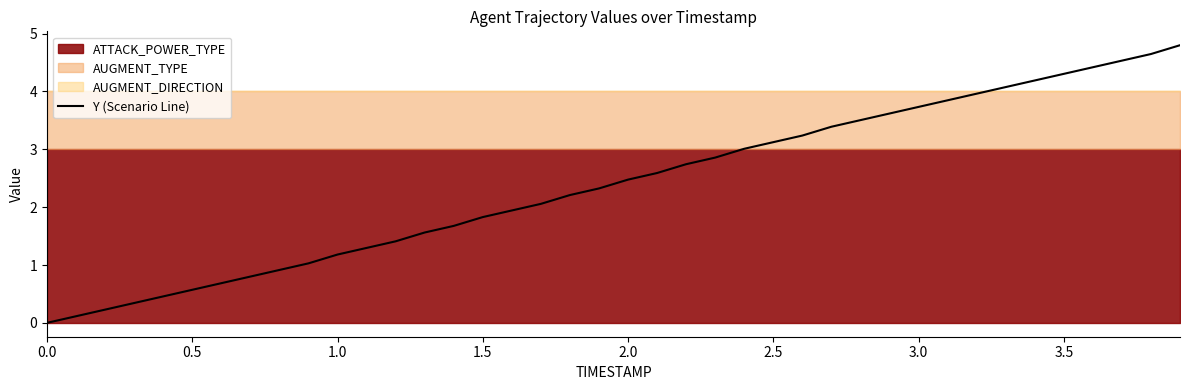

What is the maximum value for Y (Scenario Line)?

4.8